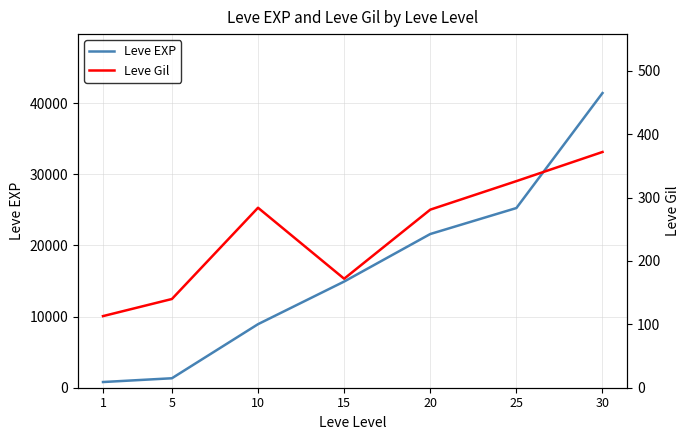

What are all the series names shown in the legend?

Leve EXP, Leve Gil